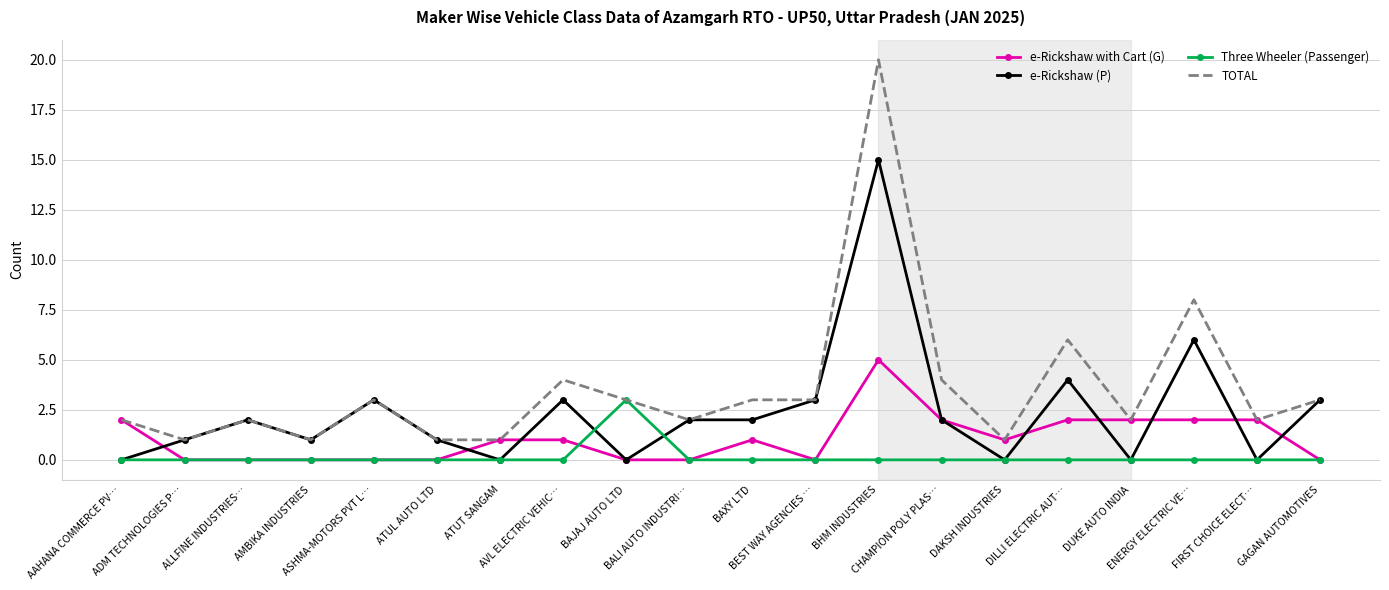

Which series has the widest spread of values?

TOTAL